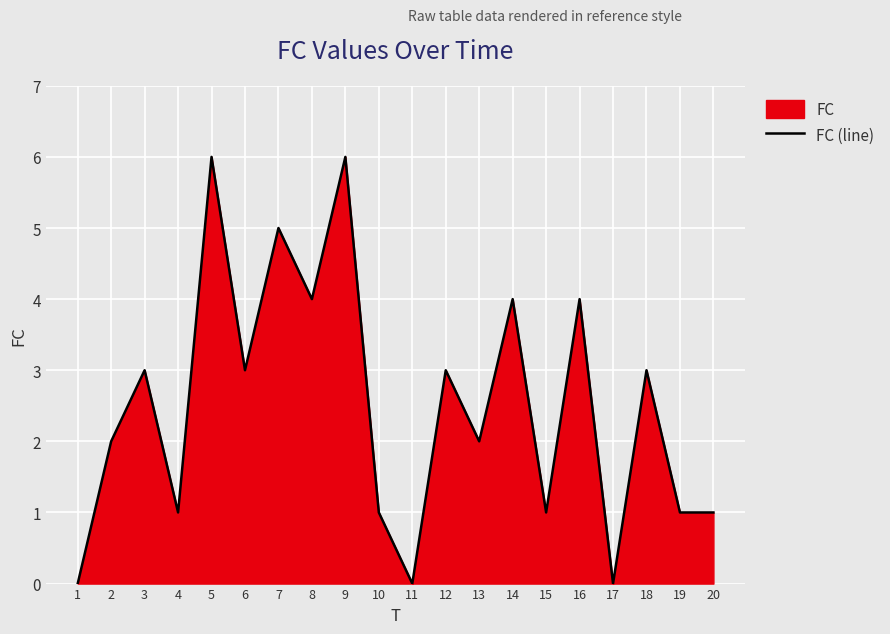

The chart shows a value of 4 at 2. True or false?

False